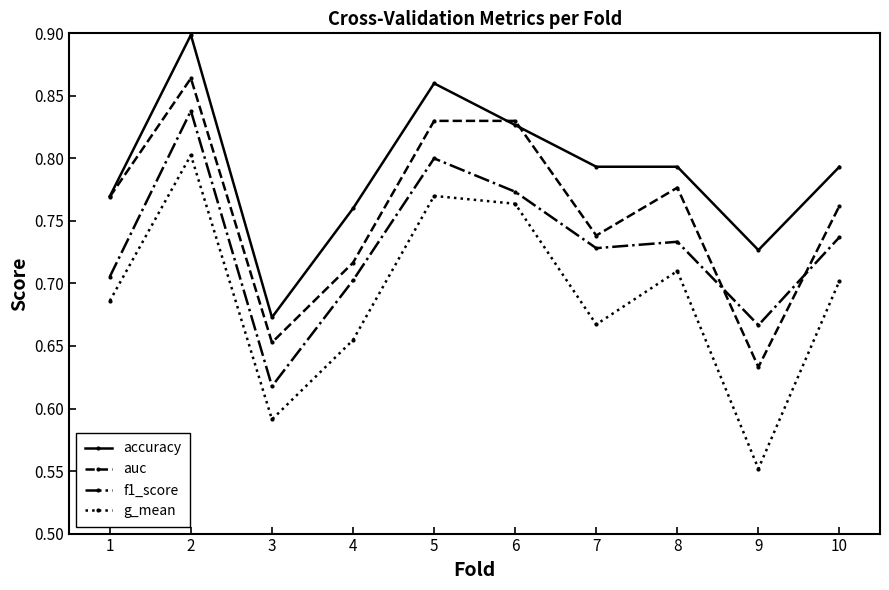

Does the chart display data point markers on the line(s)?

Yes